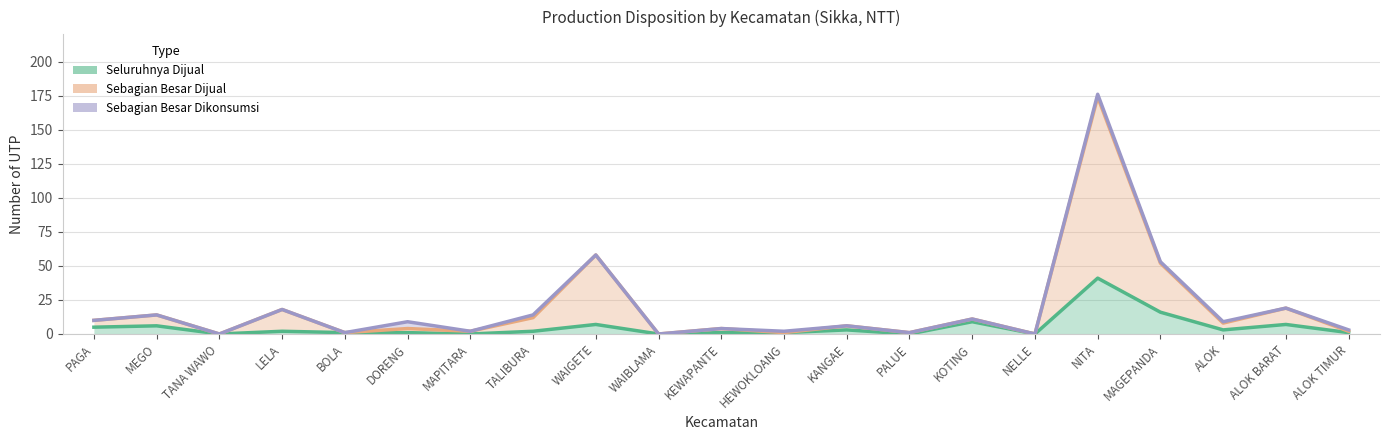

The value of n_utp_sebagian_besar_dikonsumsi_sendiri at KOTING is 18. True or false?

False